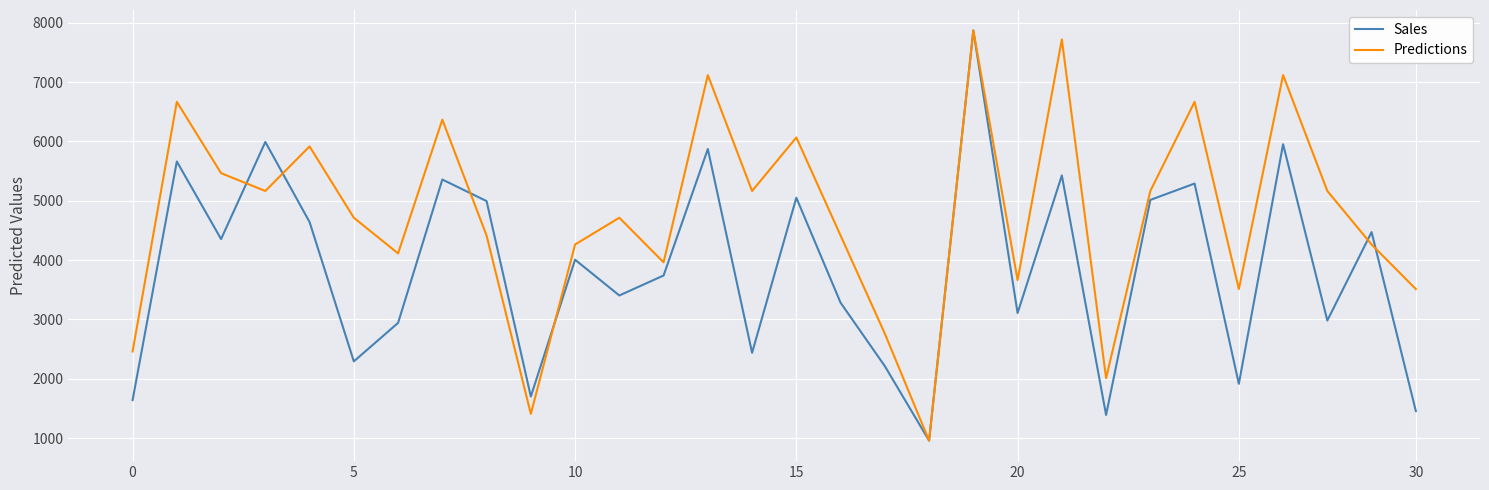

Rank the series by their average value, from highest to lowest.

Predictions, Sales